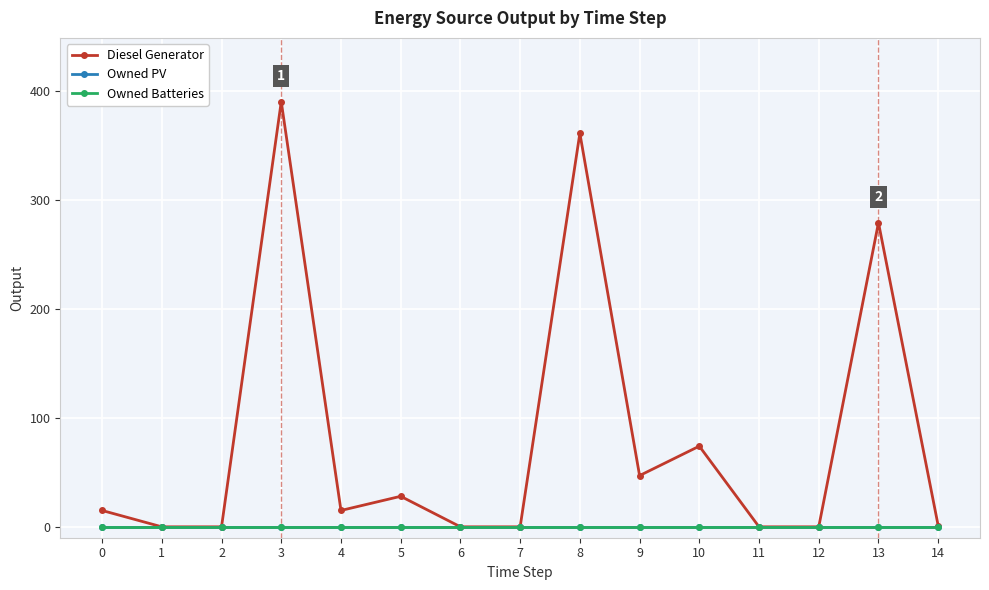

True or false: Owned PV and Owned Batteries cross at least once.

False